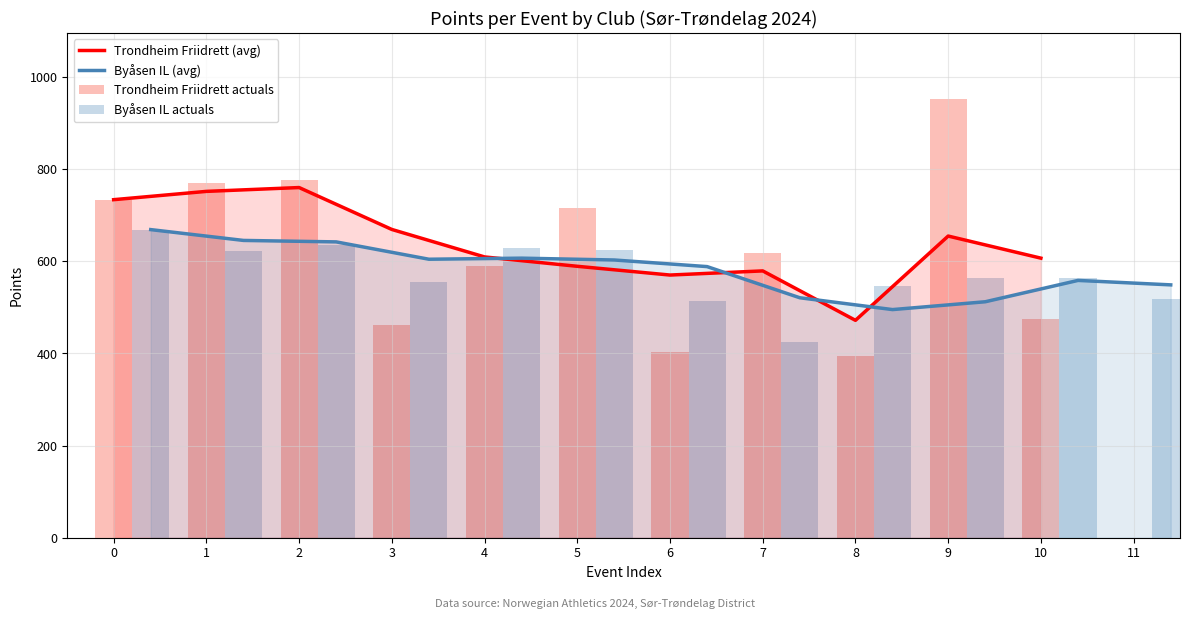

Is it true that the value at 8 is 394?

True